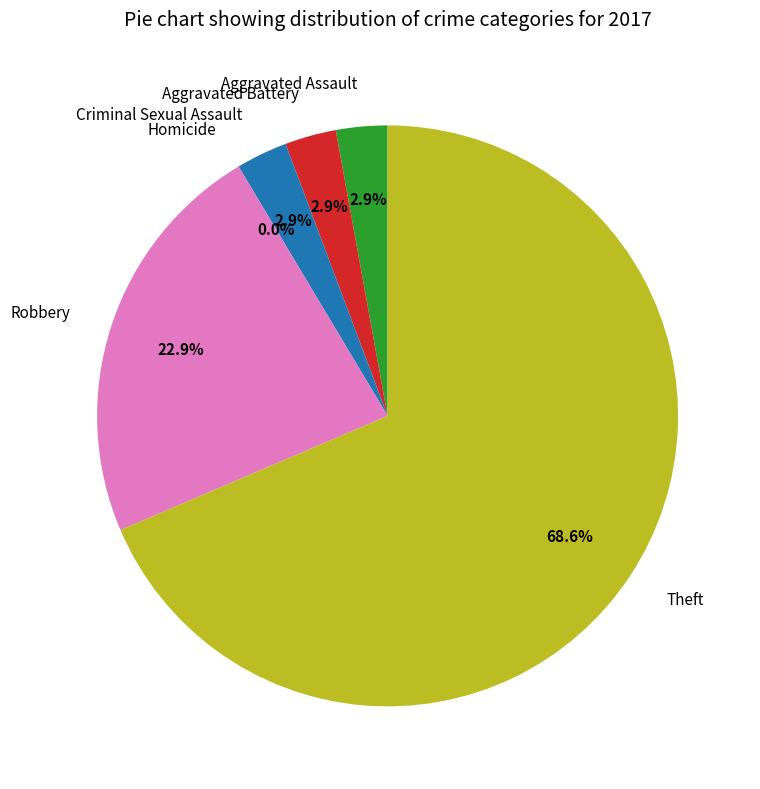

To the nearest percent, what percentage of the pie is Aggravated Battery?

3%